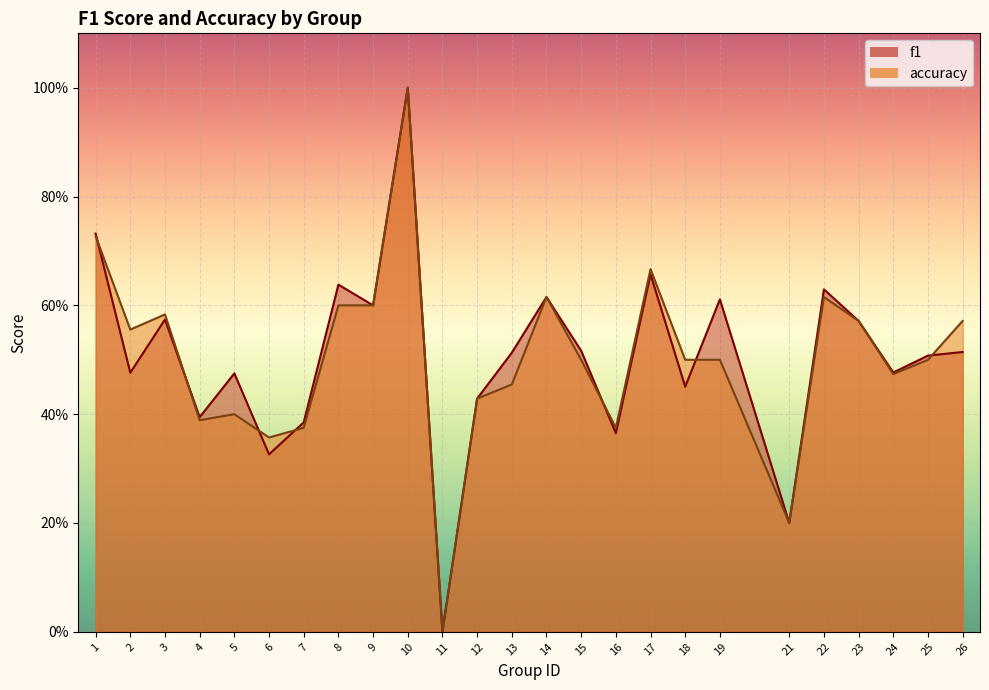

Which series changed the most between 16 and 19?

f1